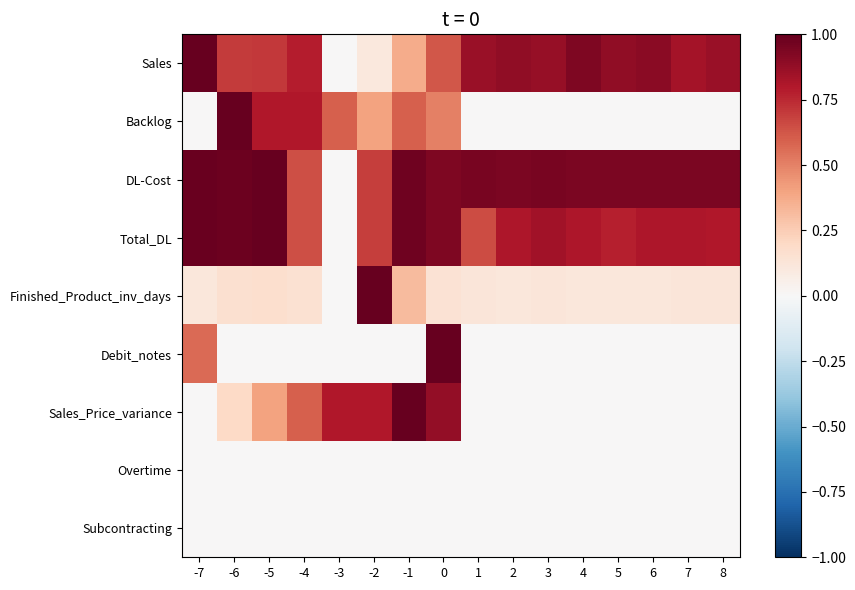

Which has a higher value, 1 or 3?

3